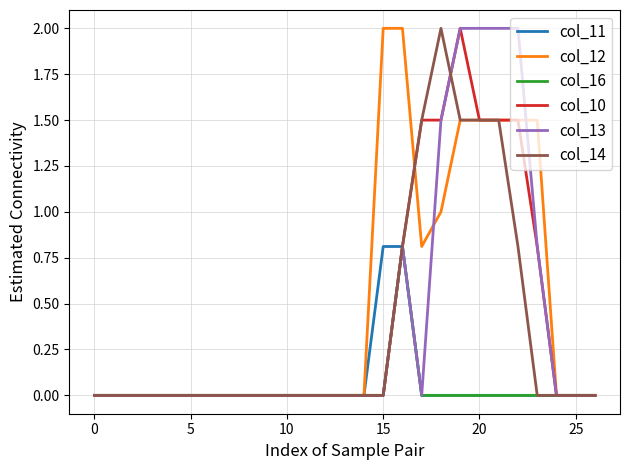

At how many categories does at least one series exceed 0?

9